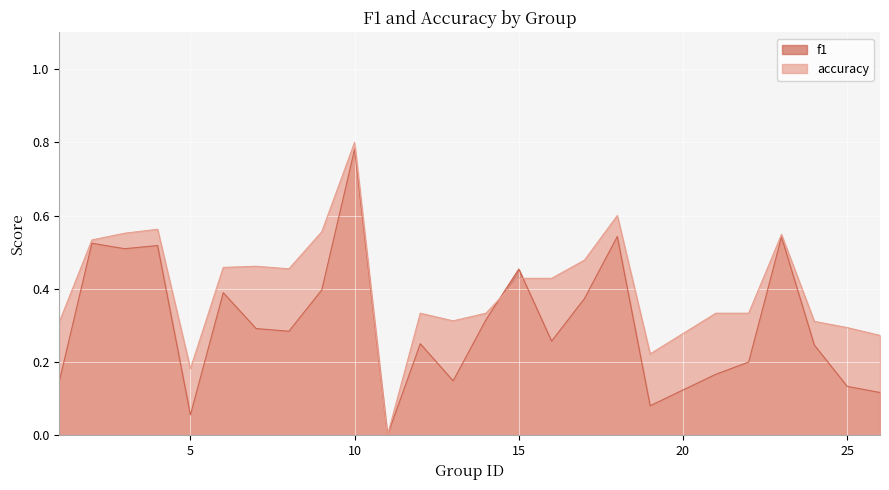

Which label corresponds to the smallest value in the chart?

11